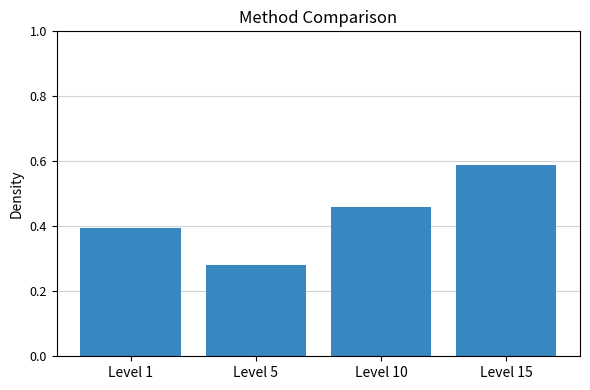

What is the change in value from Level 5 to Level 15?

+0.3